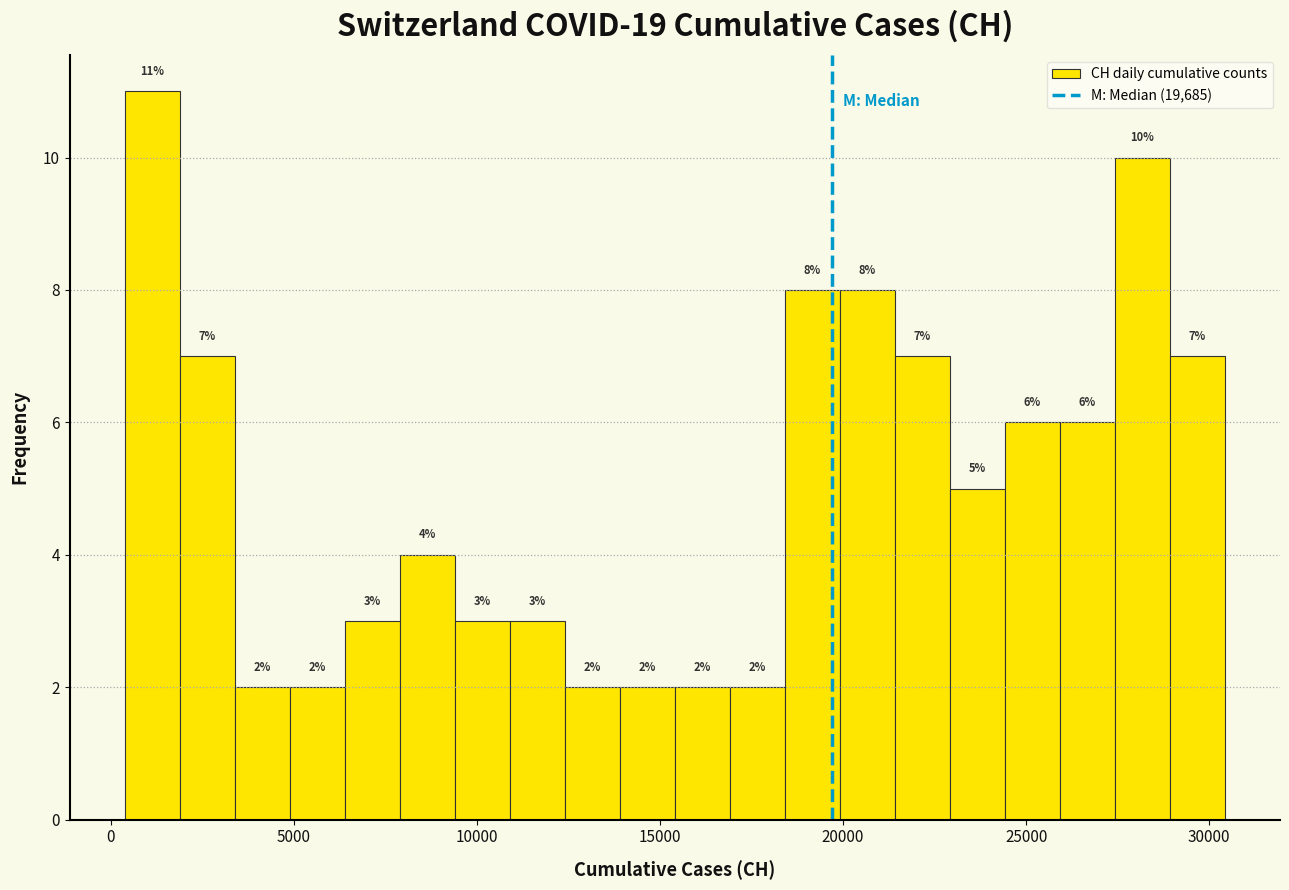

Around what value on the x-axis is the tallest bar? Give the approximate position of its centre, as read against the axis.

1000